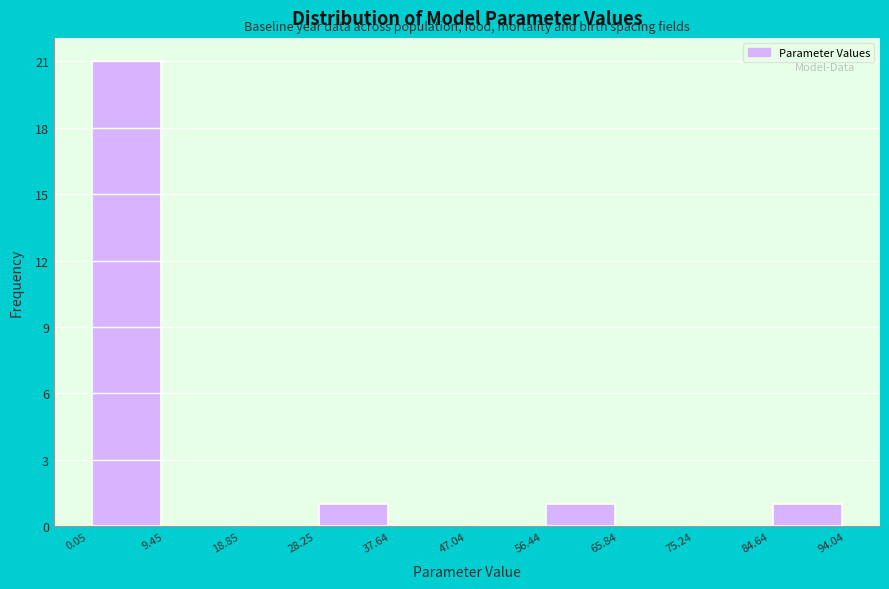

Which range on the x-axis has the tallest bar?

0.05 to 9.45